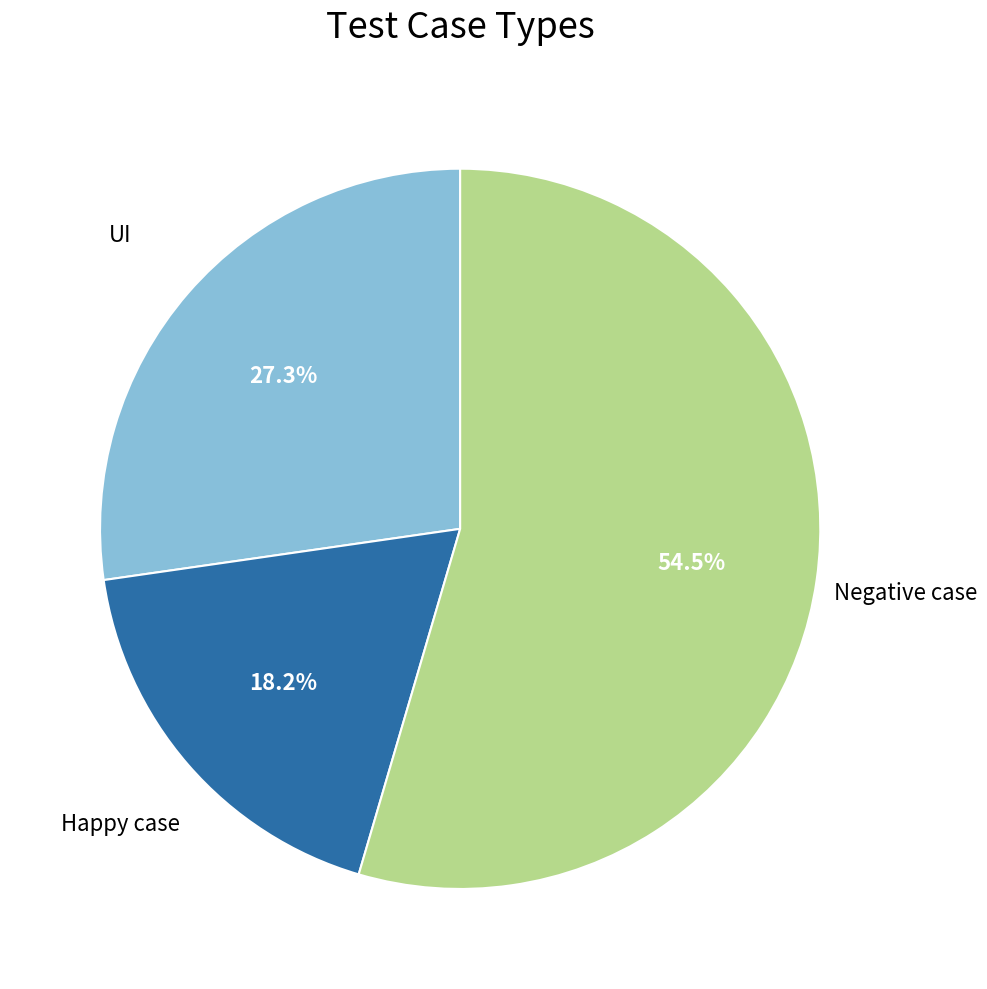

How many segments does this pie chart have?

3